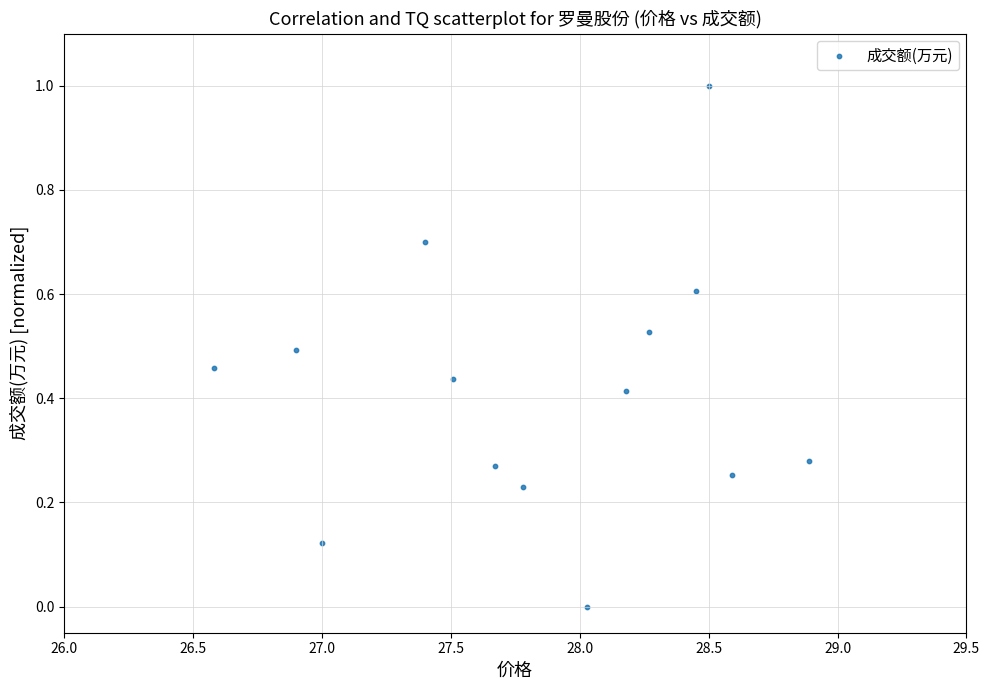

What is the range of Y values (max minus min)?

1.0